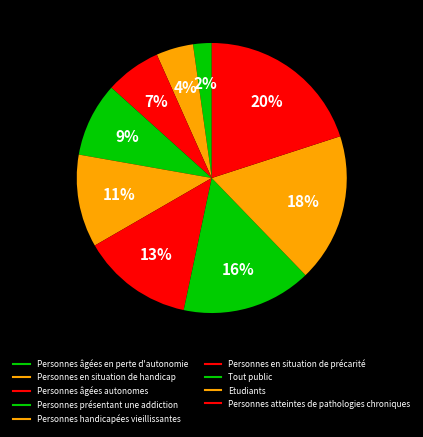

How many slices are in this pie chart?

9